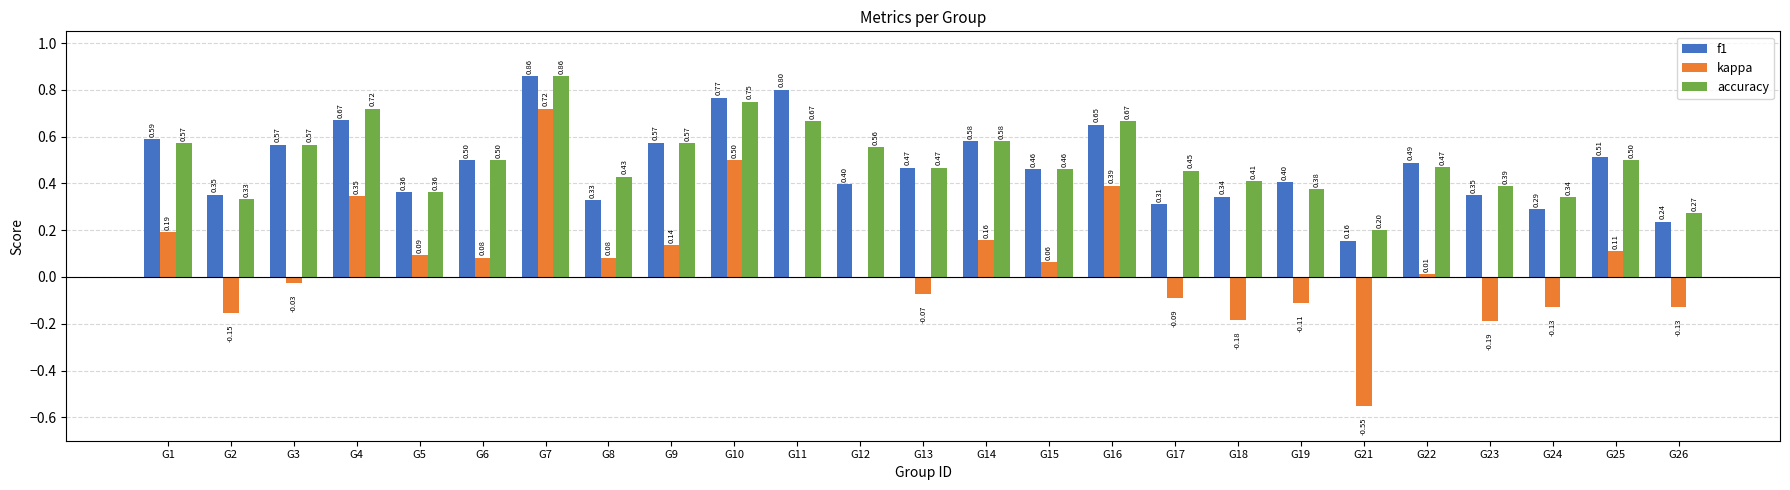

What is the total value across all series at G4?

1.7